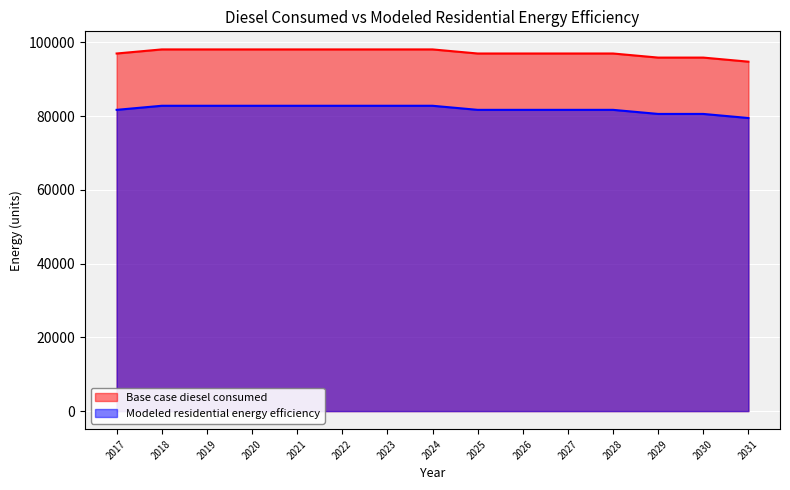

What are all the series names shown in the legend?

Base case diesel consumed, Modeled residential energy efficiency